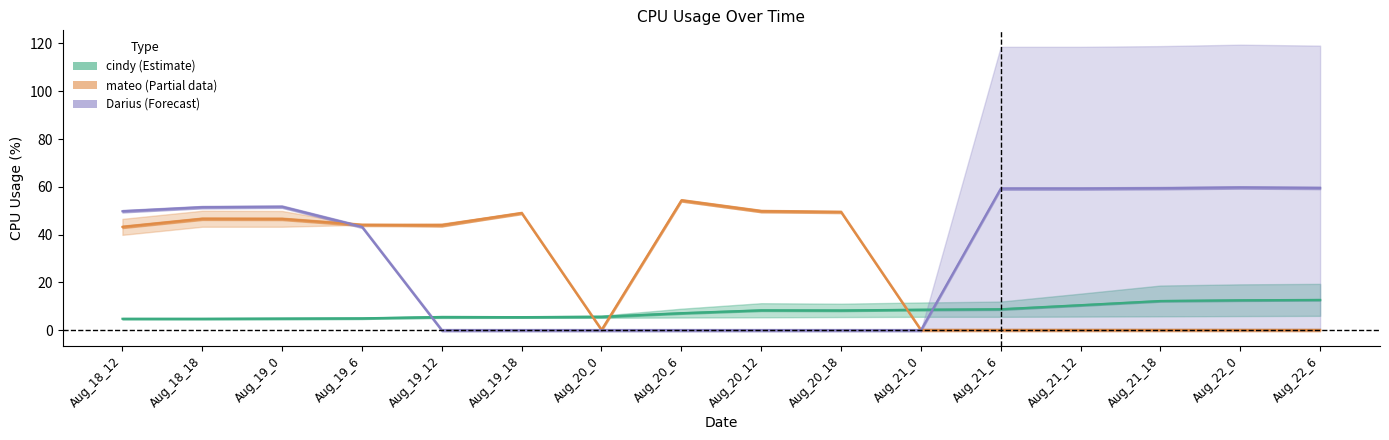

Is the value of Darius_mid at Aug_21_0 greater than the value of cindy_mid at Aug_21_18?

No